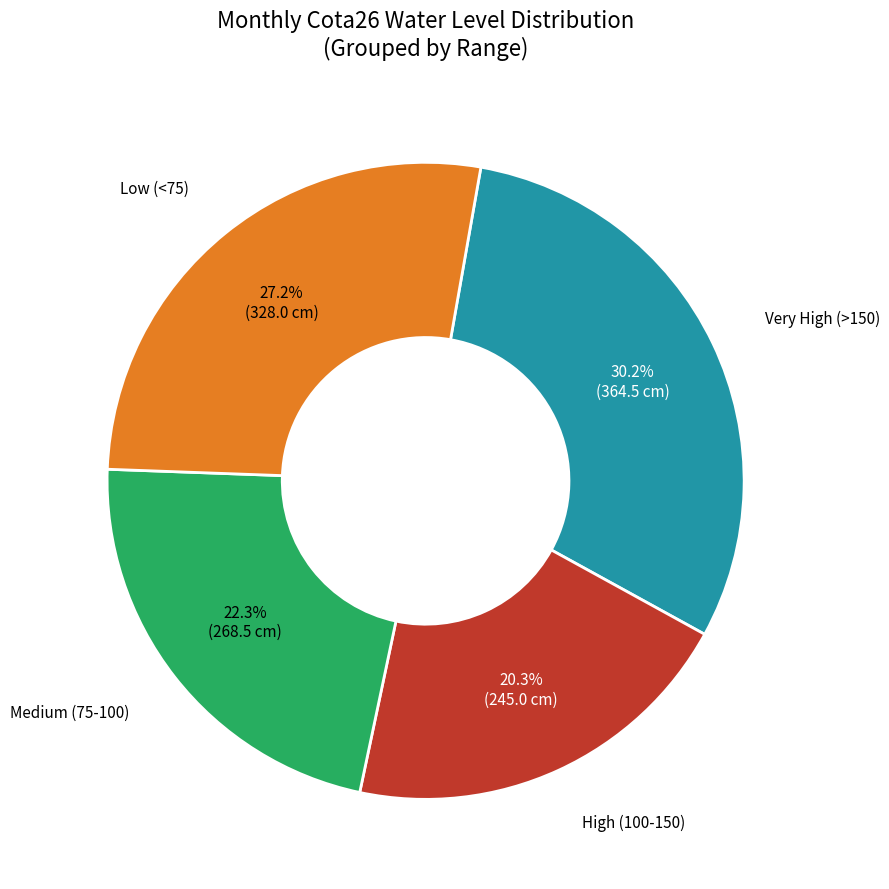

Is there any slice that represents more than half of the pie?

No